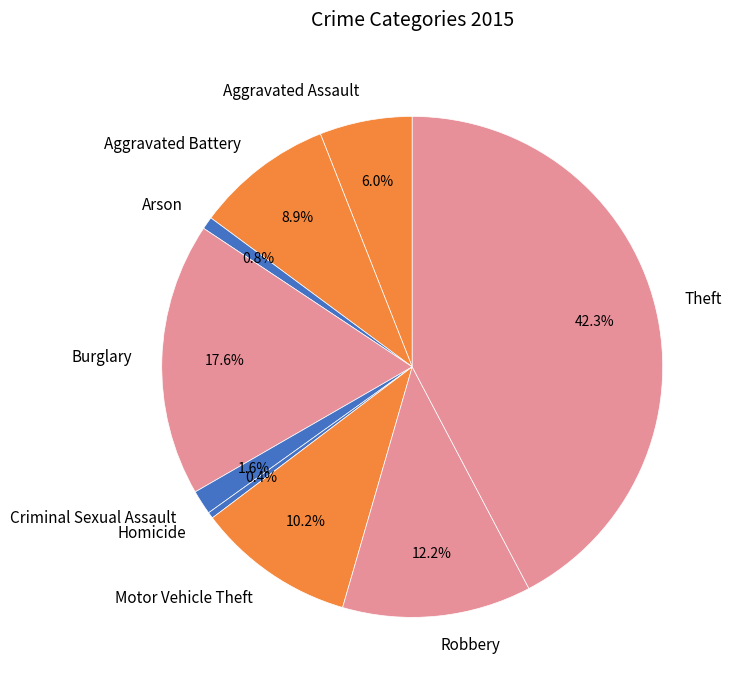

How many segments does this pie chart have?

9